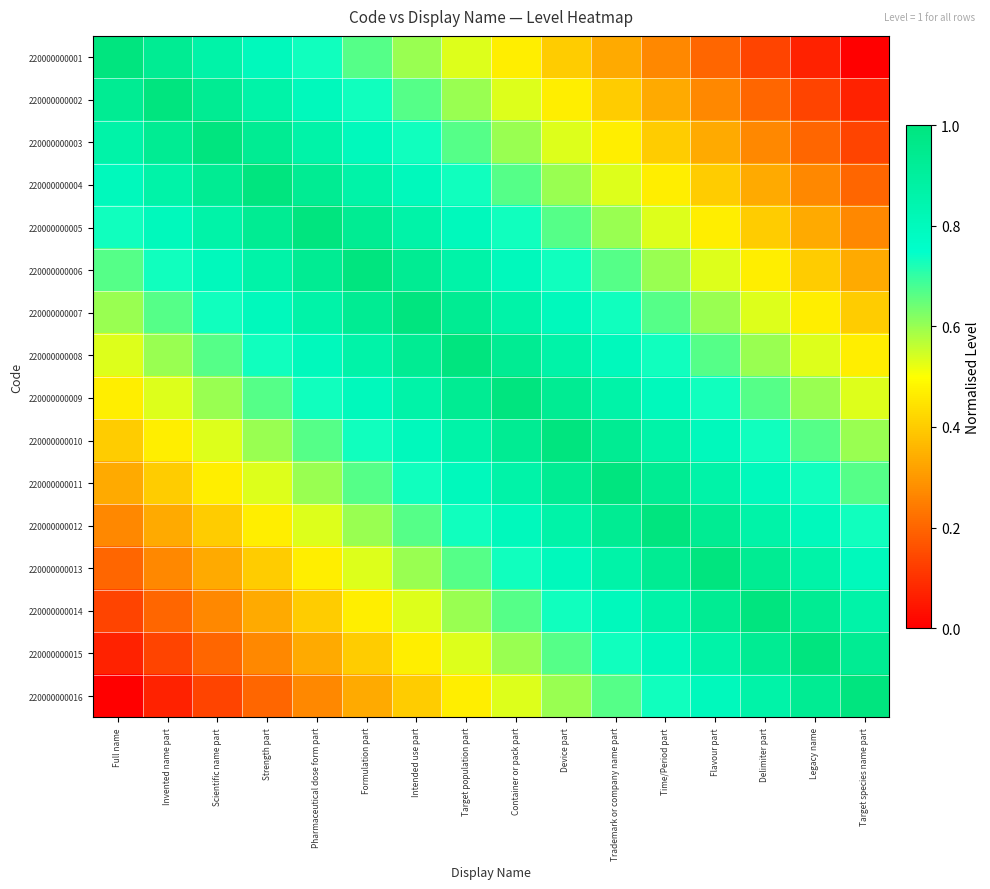

Reading right to left, list all the values displayed in this chart.

220000000001: Target species name part=0.0	Legacy name=0.1	Delimiter part=0.1	Flavour part=0.2	Time/Period part=0.3	Trademark or company name part=0.3	Device part=0.4	Container or pack part=0.5	Target population part=0.5	Intended use part=0.6	Formulation part=0.7	Pharmaceutical dose form part=0.7	Strength part=0.8	Scientific name part=0.9	Invented name part=0.9	Full name=1.0
220000000002: Target species name part=0.1	Legacy name=0.1	Delimiter part=0.2	Flavour part=0.3	Time/Period part=0.3	Trademark or company name part=0.4	Device part=0.5	Container or pack part=0.5	Target population part=0.6	Intended use part=0.7	Formulation part=0.7	Pharmaceutical dose form part=0.8	Strength part=0.9	Scientific name part=0.9	Invented name part=1.0	Full name=0.9
220000000003: Target species name part=0.1	Legacy name=0.2	Delimiter part=0.3	Flavour part=0.3	Time/Period part=0.4	Trademark or company name part=0.5	Device part=0.5	Container or pack part=0.6	Target population part=0.7	Intended use part=0.7	Formulation part=0.8	Pharmaceutical dose form part=0.9	Strength part=0.9	Scientific name part=1.0	Invented name part=0.9	Full name=0.9
220000000004: Target species name part=0.2	Legacy name=0.3	Delimiter part=0.3	Flavour part=0.4	Time/Period part=0.5	Trademark or company name part=0.5	Device part=0.6	Container or pack part=0.7	Target population part=0.7	Intended use part=0.8	Formulation part=0.9	Pharmaceutical dose form part=0.9	Strength part=1.0	Scientific name part=0.9	Invented name part=0.9	Full name=0.8
220000000005: Target species name part=0.3	Legacy name=0.3	Delimiter part=0.4	Flavour part=0.5	Time/Period part=0.5	Trademark or company name part=0.6	Device part=0.7	Container or pack part=0.7	Target population part=0.8	Intended use part=0.9	Formulation part=0.9	Pharmaceutical dose form part=1.0	Strength part=0.9	Scientific name part=0.9	Invented name part=0.8	Full name=0.7
220000000006: Target species name part=0.3	Legacy name=0.4	Delimiter part=0.5	Flavour part=0.5	Time/Period part=0.6	Trademark or company name part=0.7	Device part=0.7	Container or pack part=0.8	Target population part=0.9	Intended use part=0.9	Formulation part=1.0	Pharmaceutical dose form part=0.9	Strength part=0.9	Scientific name part=0.8	Invented name part=0.7	Full name=0.7
220000000007: Target species name part=0.4	Legacy name=0.5	Delimiter part=0.5	Flavour part=0.6	Time/Period part=0.7	Trademark or company name part=0.7	Device part=0.8	Container or pack part=0.9	Target population part=0.9	Intended use part=1.0	Formulation part=0.9	Pharmaceutical dose form part=0.9	Strength part=0.8	Scientific name part=0.7	Invented name part=0.7	Full name=0.6
220000000008: Target species name part=0.5	Legacy name=0.5	Delimiter part=0.6	Flavour part=0.7	Time/Period part=0.7	Trademark or company name part=0.8	Device part=0.9	Container or pack part=0.9	Target population part=1.0	Intended use part=0.9	Formulation part=0.9	Pharmaceutical dose form part=0.8	Strength part=0.7	Scientific name part=0.7	Invented name part=0.6	Full name=0.5
220000000009: Target species name part=0.5	Legacy name=0.6	Delimiter part=0.7	Flavour part=0.7	Time/Period part=0.8	Trademark or company name part=0.9	Device part=0.9	Container or pack part=1.0	Target population part=0.9	Intended use part=0.9	Formulation part=0.8	Pharmaceutical dose form part=0.7	Strength part=0.7	Scientific name part=0.6	Invented name part=0.5	Full name=0.5
220000000010: Target species name part=0.6	Legacy name=0.7	Delimiter part=0.7	Flavour part=0.8	Time/Period part=0.9	Trademark or company name part=0.9	Device part=1.0	Container or pack part=0.9	Target population part=0.9	Intended use part=0.8	Formulation part=0.7	Pharmaceutical dose form part=0.7	Strength part=0.6	Scientific name part=0.5	Invented name part=0.5	Full name=0.4
220000000011: Target species name part=0.7	Legacy name=0.7	Delimiter part=0.8	Flavour part=0.9	Time/Period part=0.9	Trademark or company name part=1.0	Device part=0.9	Container or pack part=0.9	Target population part=0.8	Intended use part=0.7	Formulation part=0.7	Pharmaceutical dose form part=0.6	Strength part=0.5	Scientific name part=0.5	Invented name part=0.4	Full name=0.3
220000000012: Target species name part=0.7	Legacy name=0.8	Delimiter part=0.9	Flavour part=0.9	Time/Period part=1.0	Trademark or company name part=0.9	Device part=0.9	Container or pack part=0.8	Target population part=0.7	Intended use part=0.7	Formulation part=0.6	Pharmaceutical dose form part=0.5	Strength part=0.5	Scientific name part=0.4	Invented name part=0.3	Full name=0.3
220000000013: Target species name part=0.8	Legacy name=0.9	Delimiter part=0.9	Flavour part=1.0	Time/Period part=0.9	Trademark or company name part=0.9	Device part=0.8	Container or pack part=0.7	Target population part=0.7	Intended use part=0.6	Formulation part=0.5	Pharmaceutical dose form part=0.5	Strength part=0.4	Scientific name part=0.3	Invented name part=0.3	Full name=0.2
220000000014: Target species name part=0.9	Legacy name=0.9	Delimiter part=1.0	Flavour part=0.9	Time/Period part=0.9	Trademark or company name part=0.8	Device part=0.7	Container or pack part=0.7	Target population part=0.6	Intended use part=0.5	Formulation part=0.5	Pharmaceutical dose form part=0.4	Strength part=0.3	Scientific name part=0.3	Invented name part=0.2	Full name=0.1
220000000015: Target species name part=0.9	Legacy name=1.0	Delimiter part=0.9	Flavour part=0.9	Time/Period part=0.8	Trademark or company name part=0.7	Device part=0.7	Container or pack part=0.6	Target population part=0.5	Intended use part=0.5	Formulation part=0.4	Pharmaceutical dose form part=0.3	Strength part=0.3	Scientific name part=0.2	Invented name part=0.1	Full name=0.1
220000000016: Target species name part=1.0	Legacy name=0.9	Delimiter part=0.9	Flavour part=0.8	Time/Period part=0.7	Trademark or company name part=0.7	Device part=0.6	Container or pack part=0.5	Target population part=0.5	Intended use part=0.4	Formulation part=0.3	Pharmaceutical dose form part=0.3	Strength part=0.2	Scientific name part=0.1	Invented name part=0.1	Full name=0.0